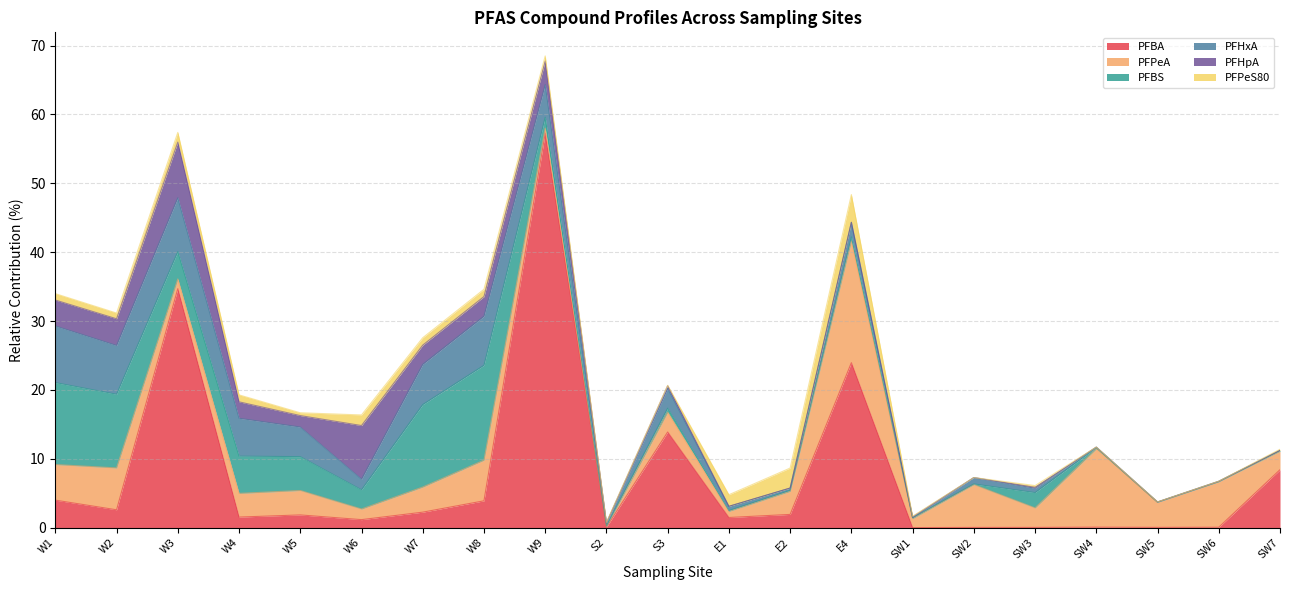

The PFPeS80 series shows 0.0 at SW6. True or false?

True